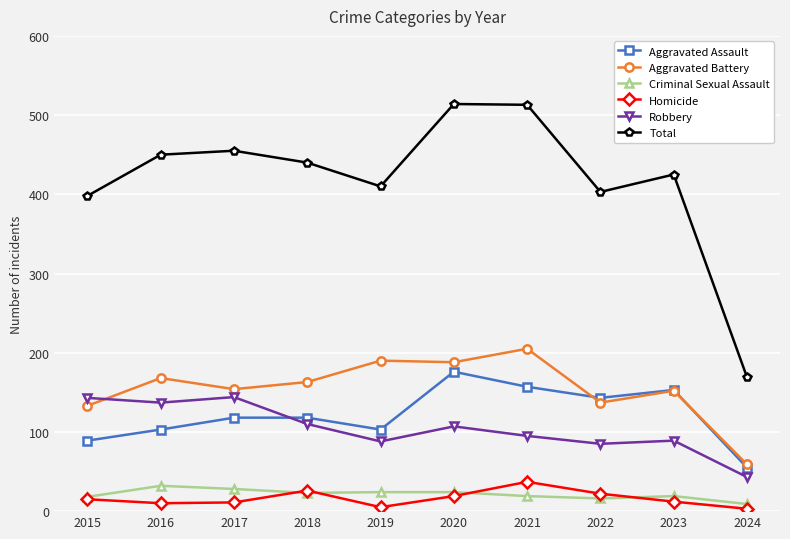

How many times do Robbery and Aggravated Assault cross each other?

1